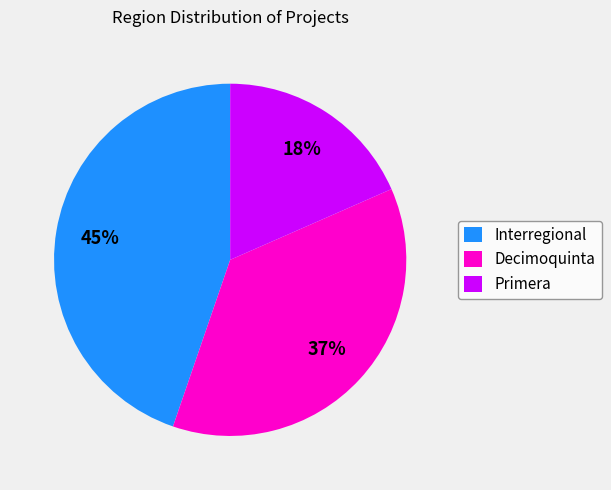

To the nearest percent, what is the combined percentage of Decimoquinta and Interregional?

82%